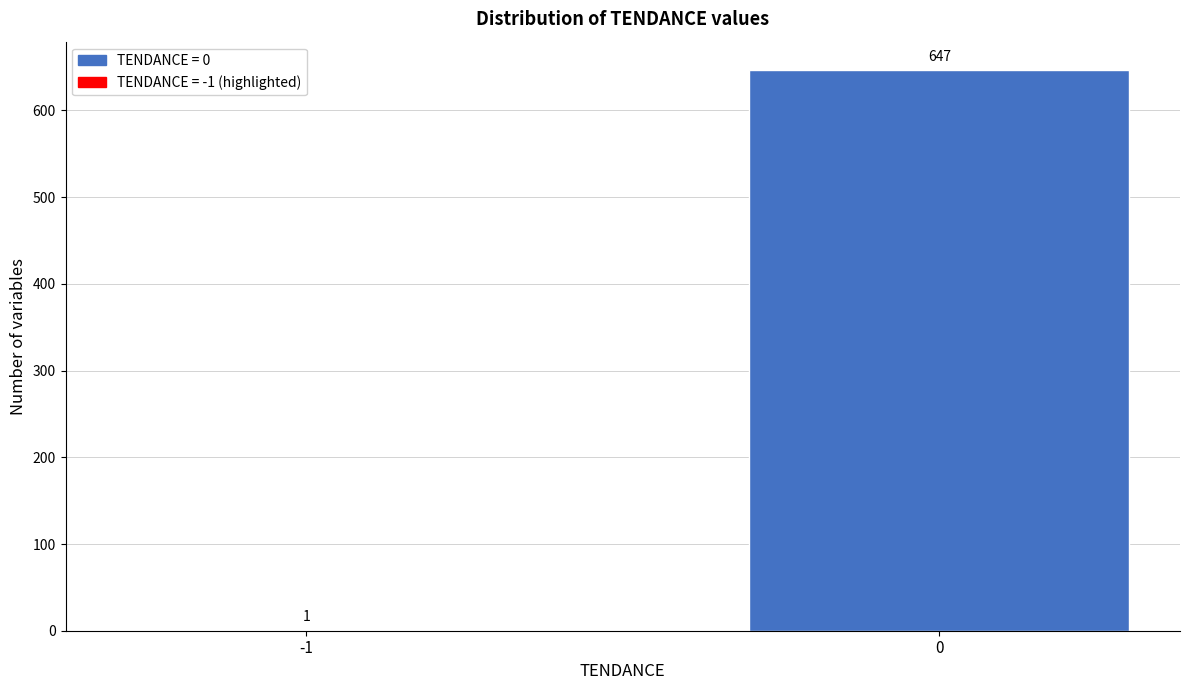

Reading left to right, what are all the values shown in this chart?

-1=1	0=647